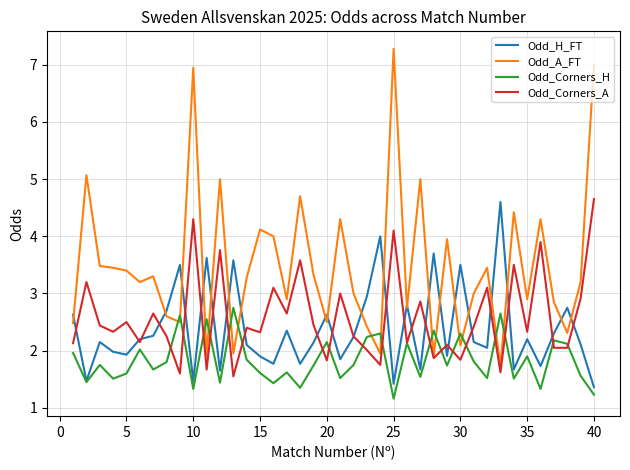

What is the minimum value for Odd_Corners_H?

1.2